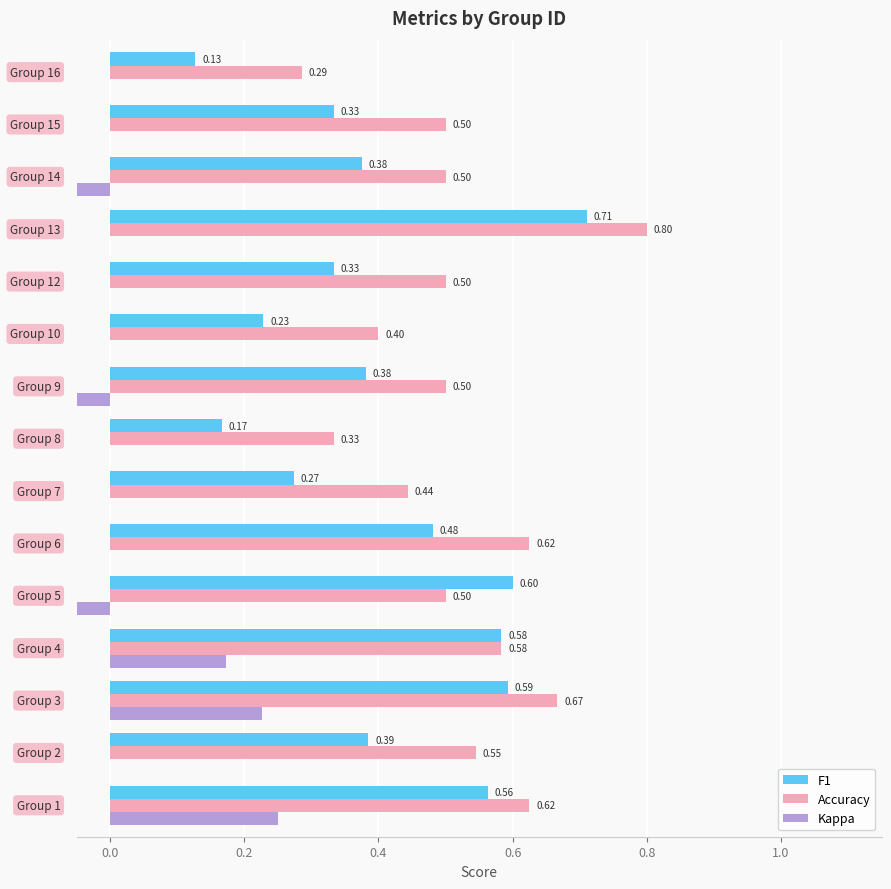

What is the maximum value for Accuracy?

0.8